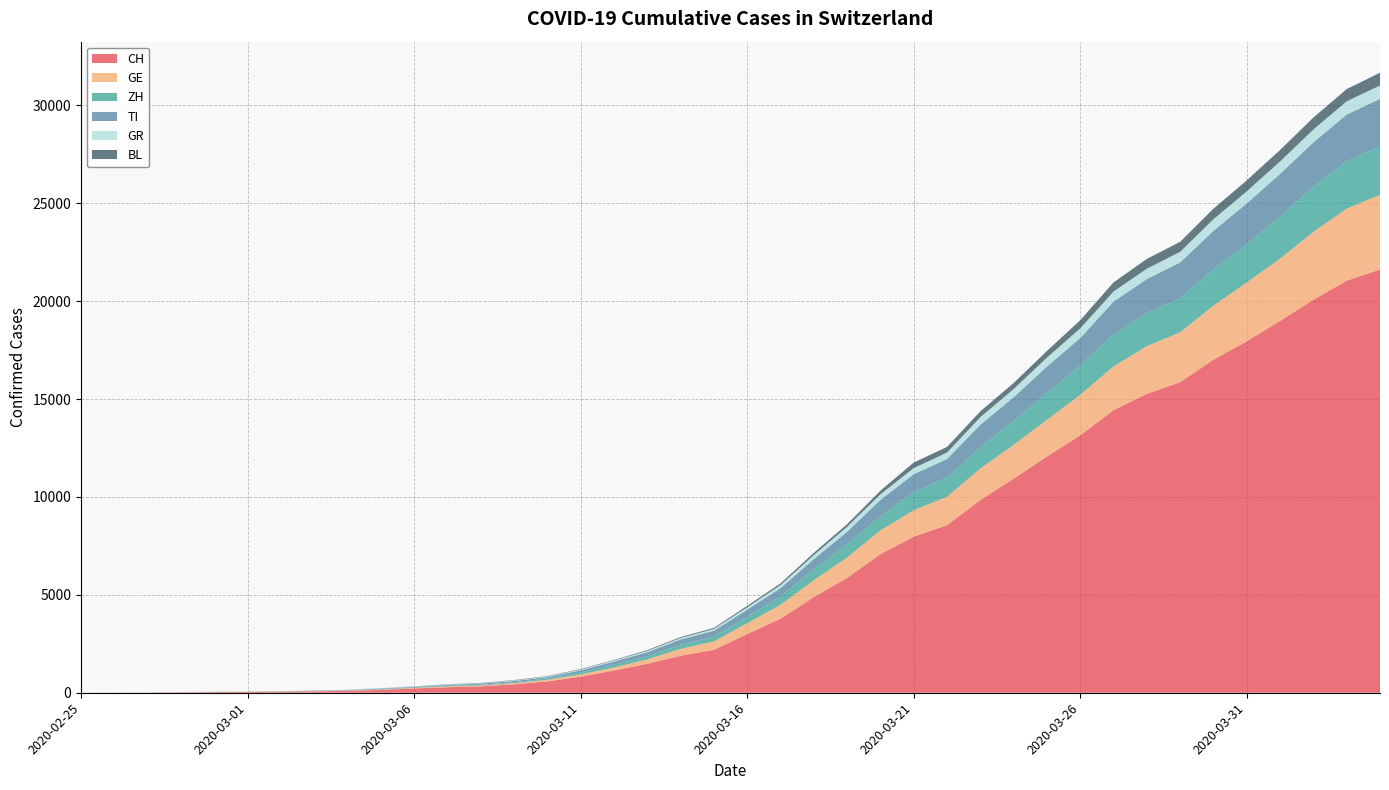

Reading left to right, transcribe all the data shown in this chart.

CH: 2020-02-25=0	2020-02-26=4	2020-02-27=8	2020-02-28=20	2020-02-29=30	2020-03-01=36	2020-03-02=50	2020-03-03=70	2020-03-04=98	2020-03-05=143	2020-03-06=219	2020-03-07=281	2020-03-08=328	2020-03-09=429	2020-03-10=580	2020-03-11=820	2020-03-12=1135	2020-03-13=1475	2020-03-14=1887	2020-03-15=2187	2020-03-16=2993	2020-03-17=3778	2020-03-18=4883	2020-03-19=5864	2020-03-20=7080	2020-03-21=7972	2020-03-22=8556	2020-03-23=9839	2020-03-24=10935	2020-03-25=12066	2020-03-26=13146	2020-03-27=14434	2020-03-28=15268	2020-03-29=15861	2020-03-30=17014	2020-03-31=17953	2020-04-01=18990	2020-04-02=20074	2020-04-03=21047	2020-04-04=21617
GE: 2020-02-25=0	2020-02-26=1	2020-02-27=1	2020-02-28=5	2020-02-29=9	2020-03-01=10	2020-03-02=11	2020-03-03=14	2020-03-04=16	2020-03-05=20	2020-03-06=30	2020-03-07=43	2020-03-08=45	2020-03-09=60	2020-03-10=80	2020-03-11=114	2020-03-12=155	2020-03-13=227	2020-03-14=351	2020-03-15=435	2020-03-16=556	2020-03-17=710	2020-03-18=863	2020-03-19=1041	2020-03-20=1213	2020-03-21=1351	2020-03-22=1454	2020-03-23=1612	2020-03-24=1730	2020-03-25=1871	2020-03-26=2074	2020-03-27=2232	2020-03-28=2437	2020-03-29=2548	2020-03-30=2762	2020-03-31=3004	2020-04-01=3181	2020-04-02=3470	2020-04-03=3679	2020-04-04=3817
TI: 2020-02-25=0	2020-02-26=1	2020-02-27=1	2020-02-28=1	2020-02-29=2	2020-03-01=2	2020-03-02=4	2020-03-03=8	2020-03-04=13	2020-03-05=25	2020-03-06=28	2020-03-07=41	2020-03-08=49	2020-03-09=61	2020-03-10=75	2020-03-11=108	2020-03-12=163	2020-03-13=206	2020-03-14=265	2020-03-15=293	2020-03-16=368	2020-03-17=426	2020-03-18=511	2020-03-19=638	2020-03-20=849	2020-03-21=916	2020-03-22=945	2020-03-23=1162	2020-03-24=1209	2020-03-25=1354	2020-03-26=1401	2020-03-27=1688	2020-03-28=1727	2020-03-29=1837	2020-03-30=1962	2020-03-31=2091	2020-04-01=2195	2020-04-02=2271	2020-04-03=2377	2020-04-04=2442
ZH: 2020-02-25=0	2020-02-26=0	2020-02-27=2	2020-02-28=2	2020-02-29=6	2020-03-01=7	2020-03-02=10	2020-03-03=13	2020-03-04=15	2020-03-05=23	2020-03-06=29	2020-03-07=34	2020-03-08=40	2020-03-09=49	2020-03-10=62	2020-03-11=101	2020-03-12=140	2020-03-13=163	2020-03-14=218	2020-03-15=250	2020-03-16=326	2020-03-17=429	2020-03-18=568	2020-03-19=679	2020-03-20=711	2020-03-21=925	2020-03-22=984	2020-03-23=1073	2020-03-24=1221	2020-03-25=1368	2020-03-26=1500	2020-03-27=1627	2020-03-28=1701	2020-03-29=1733	2020-03-30=1859	2020-03-31=1947	2020-04-01=2136	2020-04-02=2300	2020-04-03=2428	2020-04-04=2461
GR: 2020-02-25=0	2020-02-26=2	2020-02-27=2	2020-02-28=6	2020-02-29=6	2020-03-01=6	2020-03-02=9	2020-03-03=10	2020-03-04=13	2020-03-05=15	2020-03-06=16	2020-03-07=18	2020-03-08=19	2020-03-09=28	2020-03-10=32	2020-03-11=44	2020-03-12=53	2020-03-13=65	2020-03-14=73	2020-03-15=93	2020-03-16=118	2020-03-17=152	2020-03-18=204	2020-03-19=252	2020-03-20=283	2020-03-21=311	2020-03-22=327	2020-03-23=386	2020-03-24=419	2020-03-25=458	2020-03-26=487	2020-03-27=513	2020-03-28=527	2020-03-29=542	2020-03-30=591	2020-03-31=617	2020-04-01=635	2020-04-02=655	2020-04-03=678	2020-04-04=680
BL: 2020-02-25=0	2020-02-26=0	2020-02-27=1	2020-02-28=1	2020-02-29=2	2020-03-01=2	2020-03-02=2	2020-03-03=2	2020-03-04=2	2020-03-05=6	2020-03-06=6	2020-03-07=15	2020-03-08=19	2020-03-09=20	2020-03-10=22	2020-03-11=26	2020-03-12=26	2020-03-13=42	2020-03-14=47	2020-03-15=54	2020-03-16=76	2020-03-17=89	2020-03-18=116	2020-03-19=134	2020-03-20=184	2020-03-21=282	2020-03-22=289	2020-03-23=302	2020-03-24=306	2020-03-25=341	2020-03-26=422	2020-03-27=466	2020-03-28=502	2020-03-29=511	2020-03-30=539	2020-03-31=561	2020-04-01=588	2020-04-02=610	2020-04-03=625	2020-04-04=656